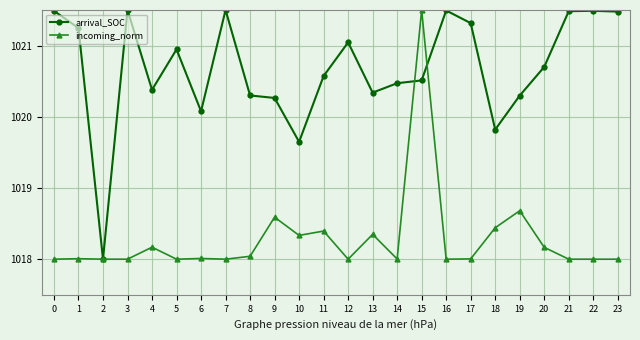

At 9, list the series in order from smallest to largest.

incoming_norm, arrival_SOC